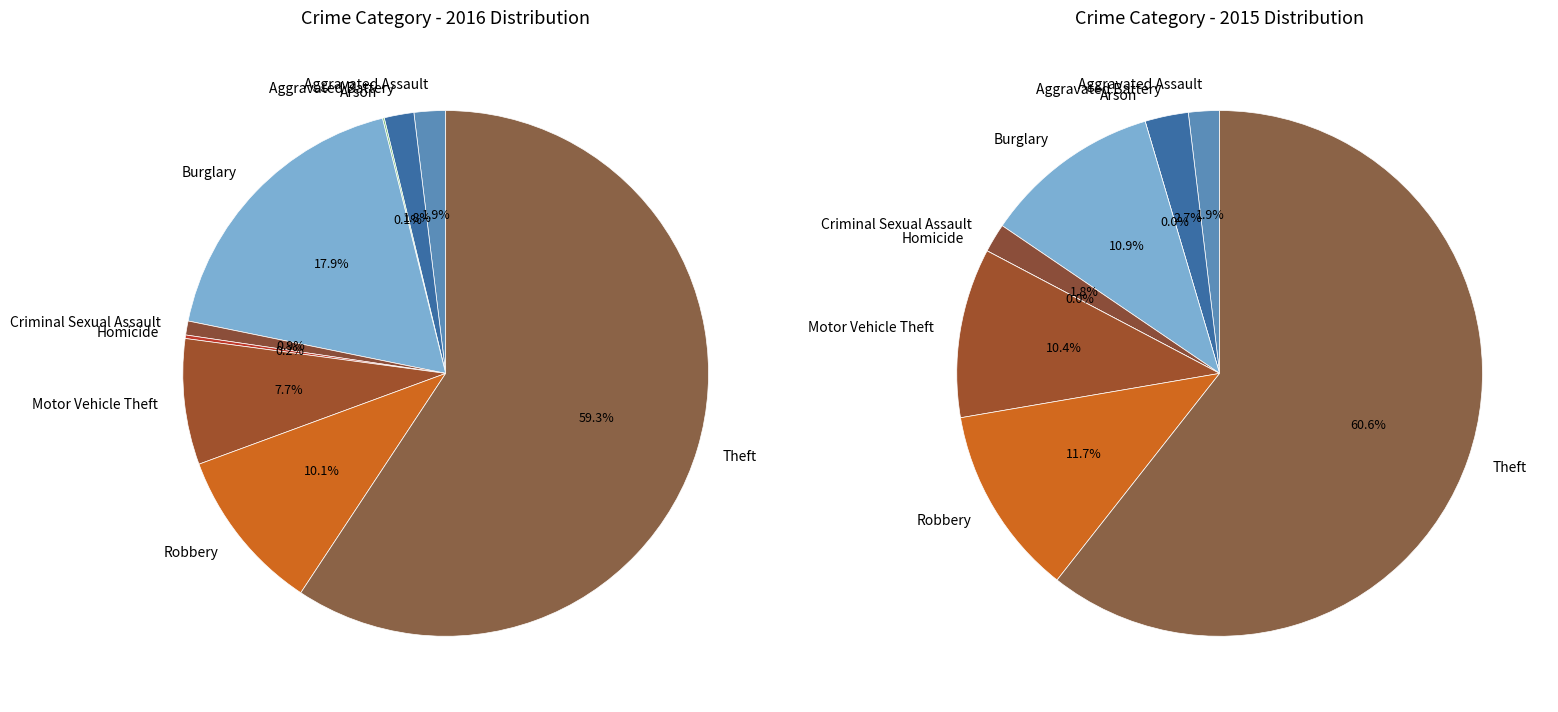

Count the number of slices in the pie.

9